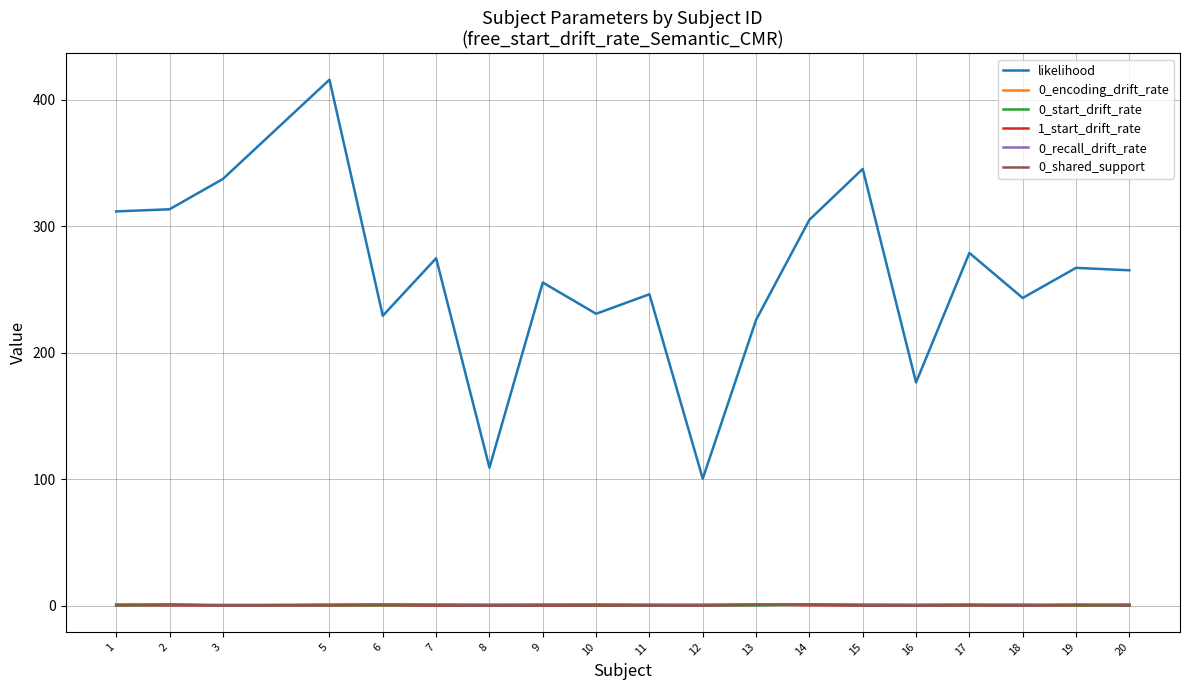

The likelihood series shows 42.8 at 8. True or false?

False